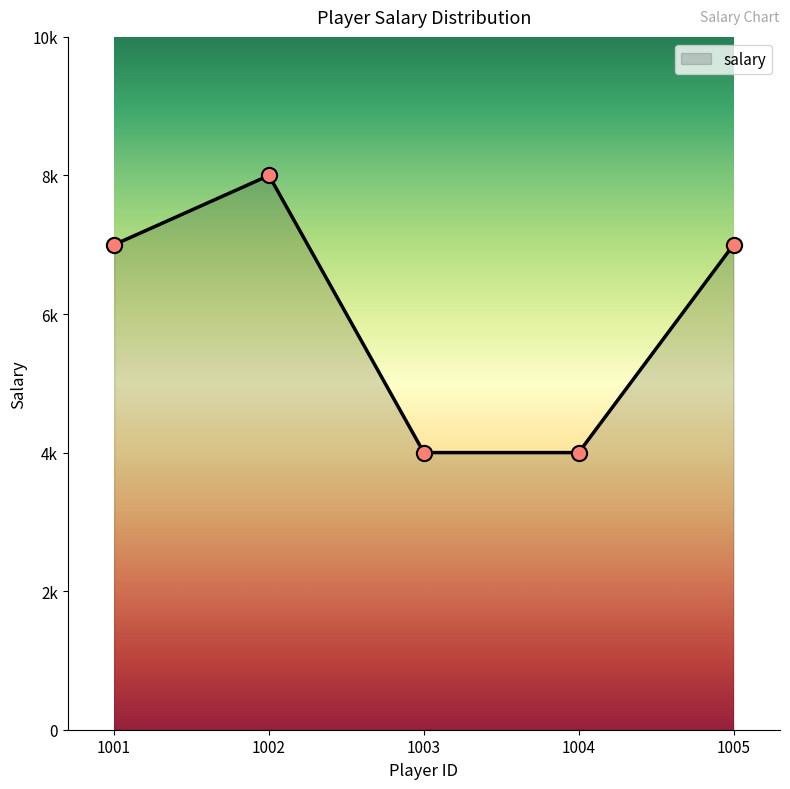

What is the ratio of the value at 1005 to the value at 1002?

0.9